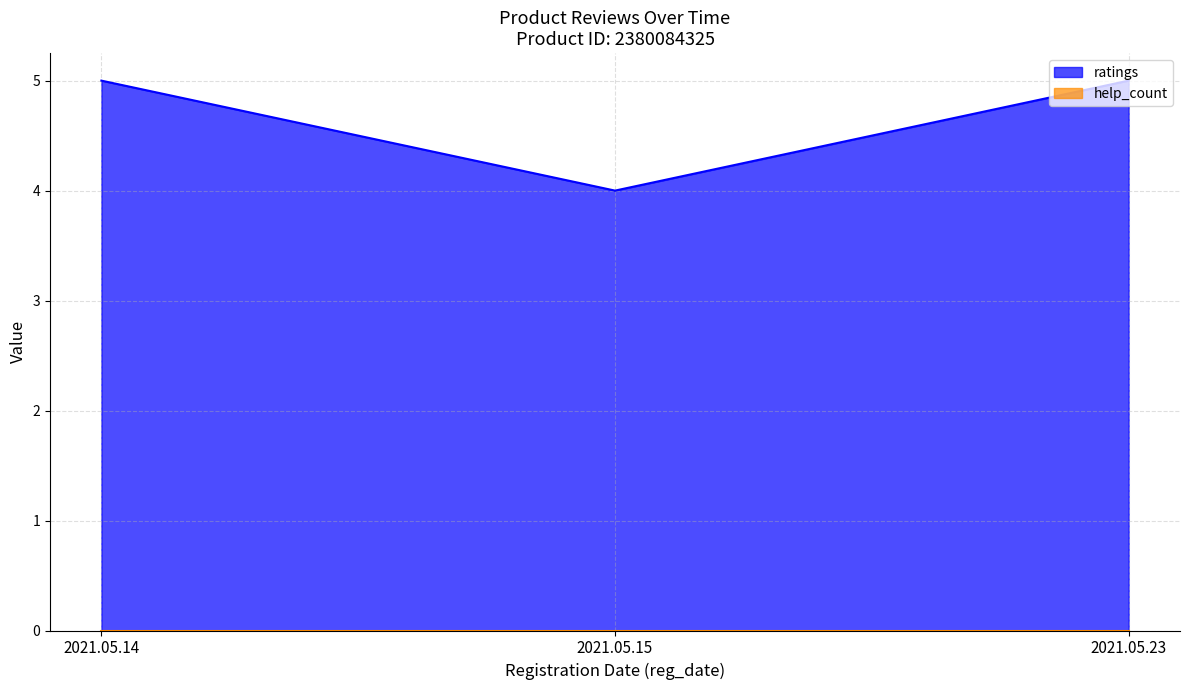

True or false: ratings has a value of 5 at 2021.05.23.

True